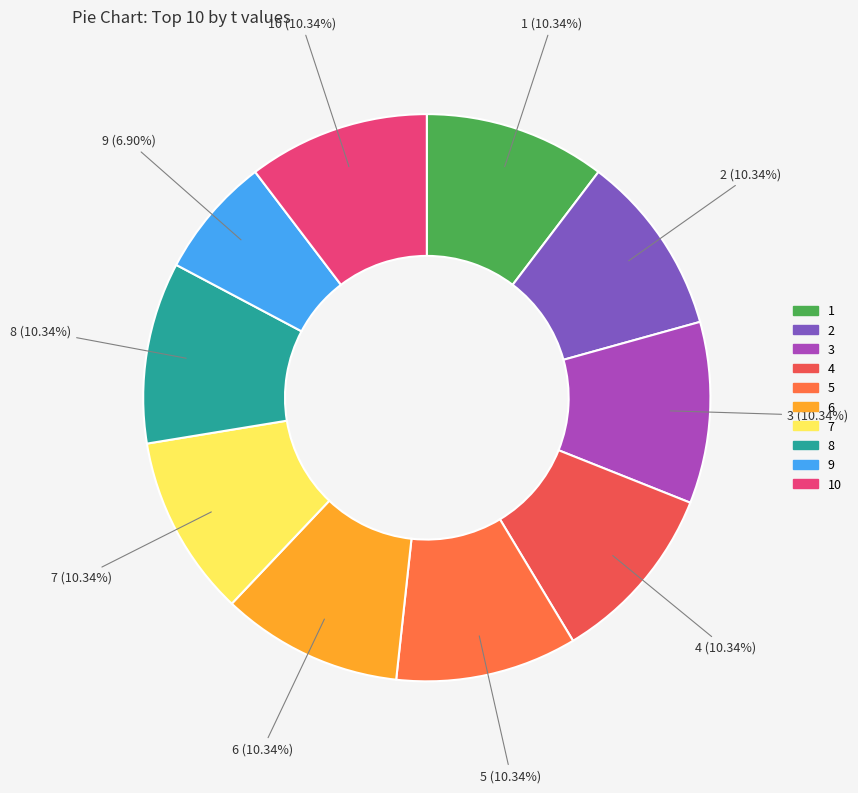

How many slices are in this pie chart?

10